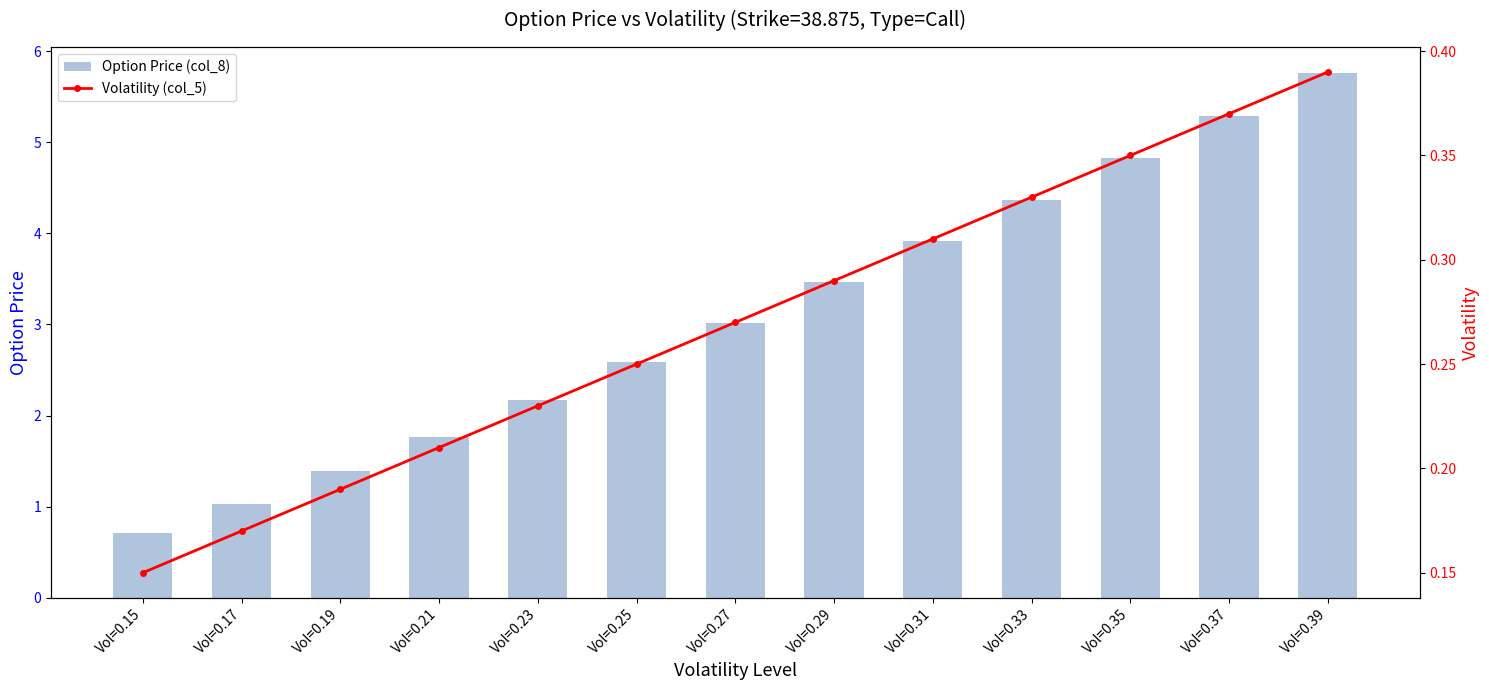

Rank the categories by Volatility (col_5) value from lowest to highest.

Vol=0.15, Vol=0.17, Vol=0.19, Vol=0.21, Vol=0.23, Vol=0.25, Vol=0.27, Vol=0.29, Vol=0.31, Vol=0.33, Vol=0.35, Vol=0.37, Vol=0.39